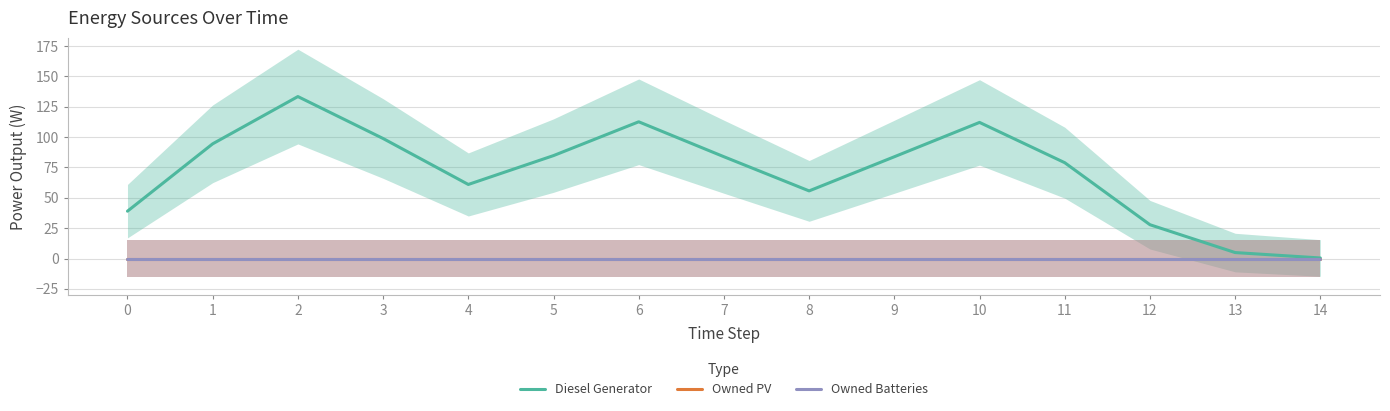

At how many categories does at least one series exceed 4?

14